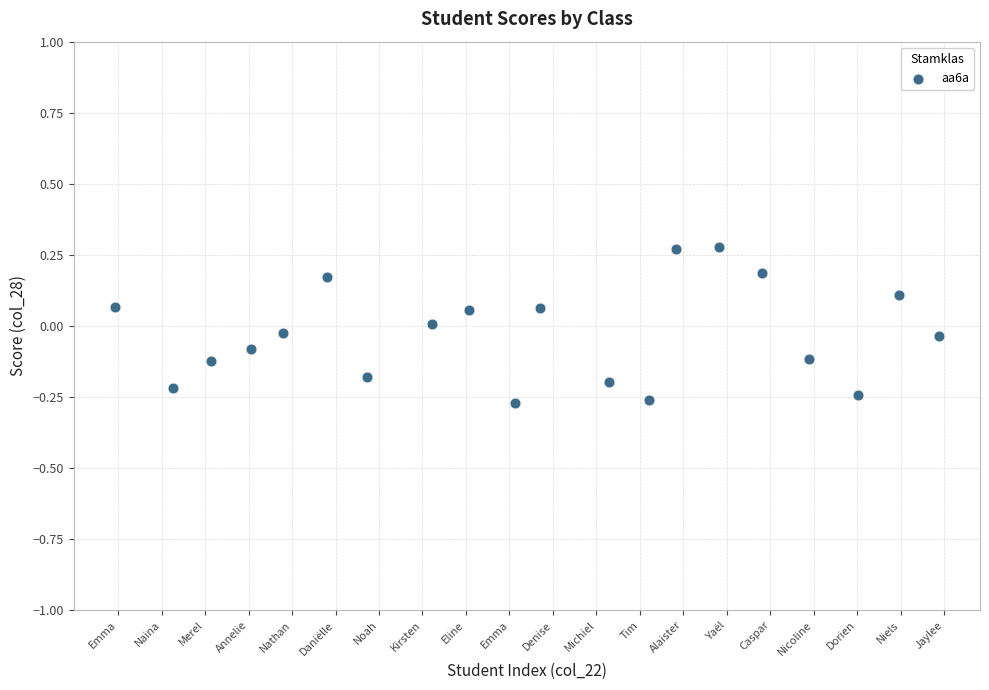

What is the range of Y values (max minus min)?

0.6